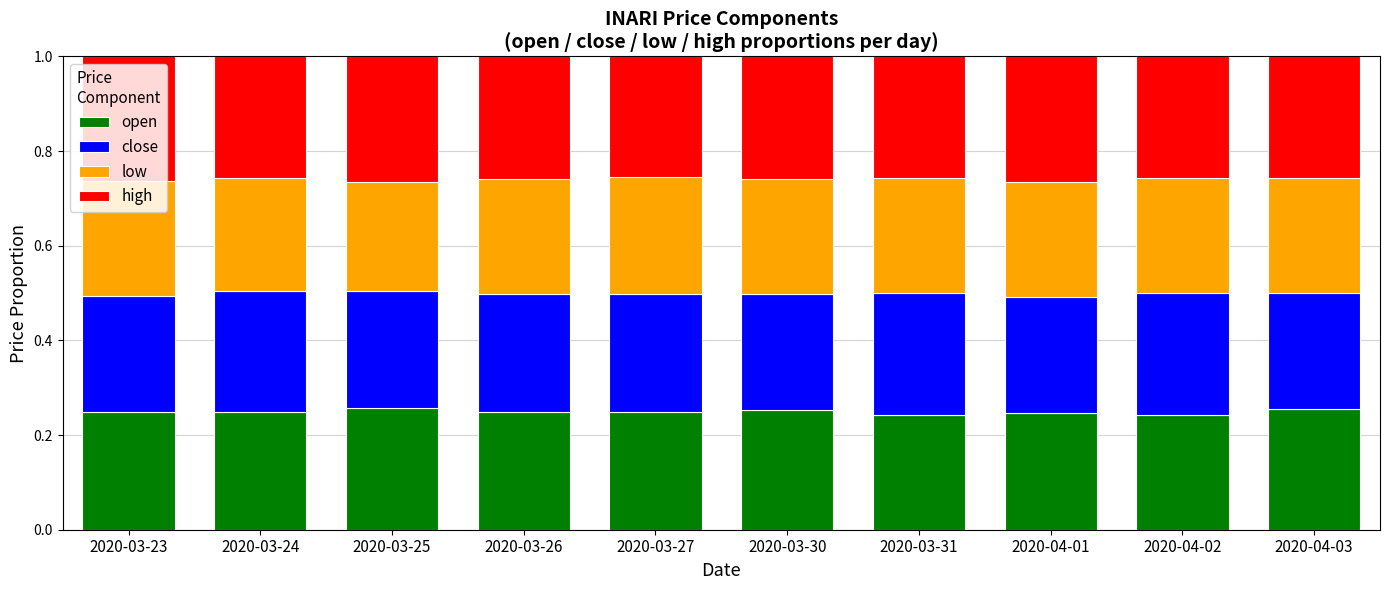

What is the total value across all series at 2020-04-01?

1.0